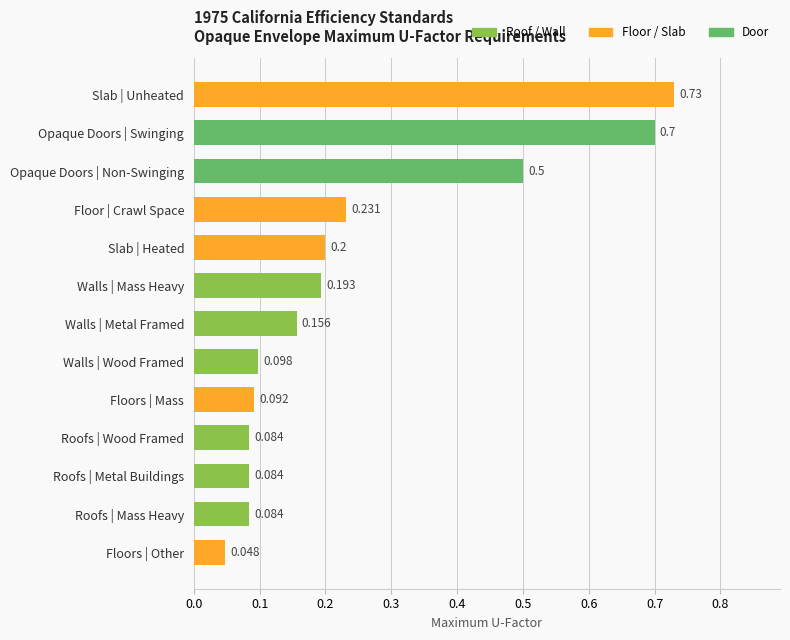

What is the greatest value displayed?

0.7